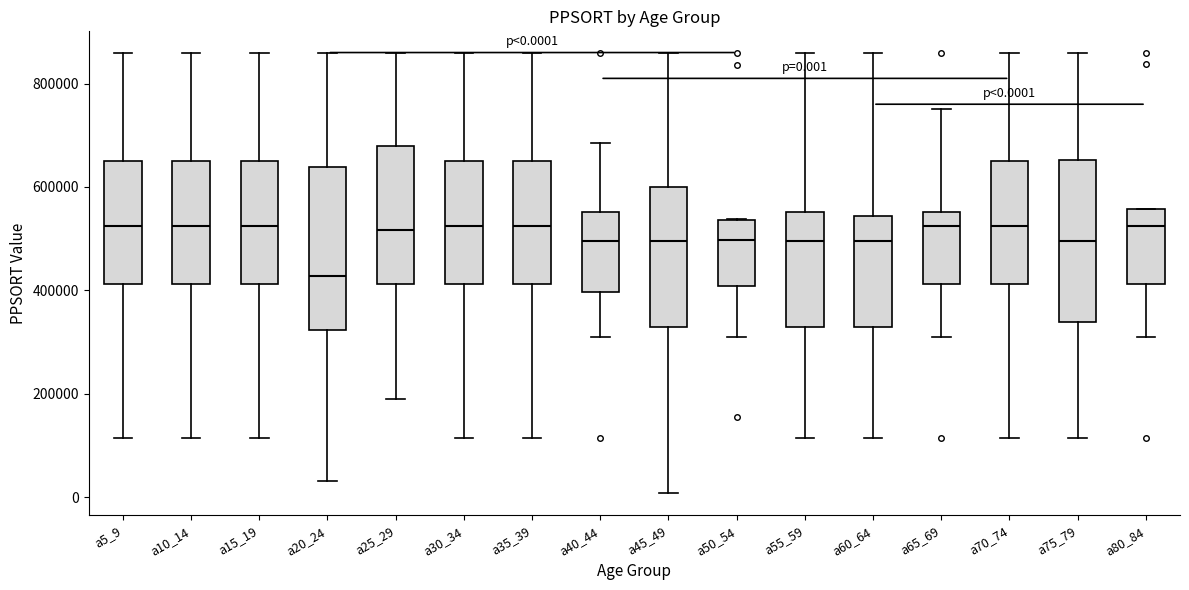

Which box has the lowest median line?

a20_24